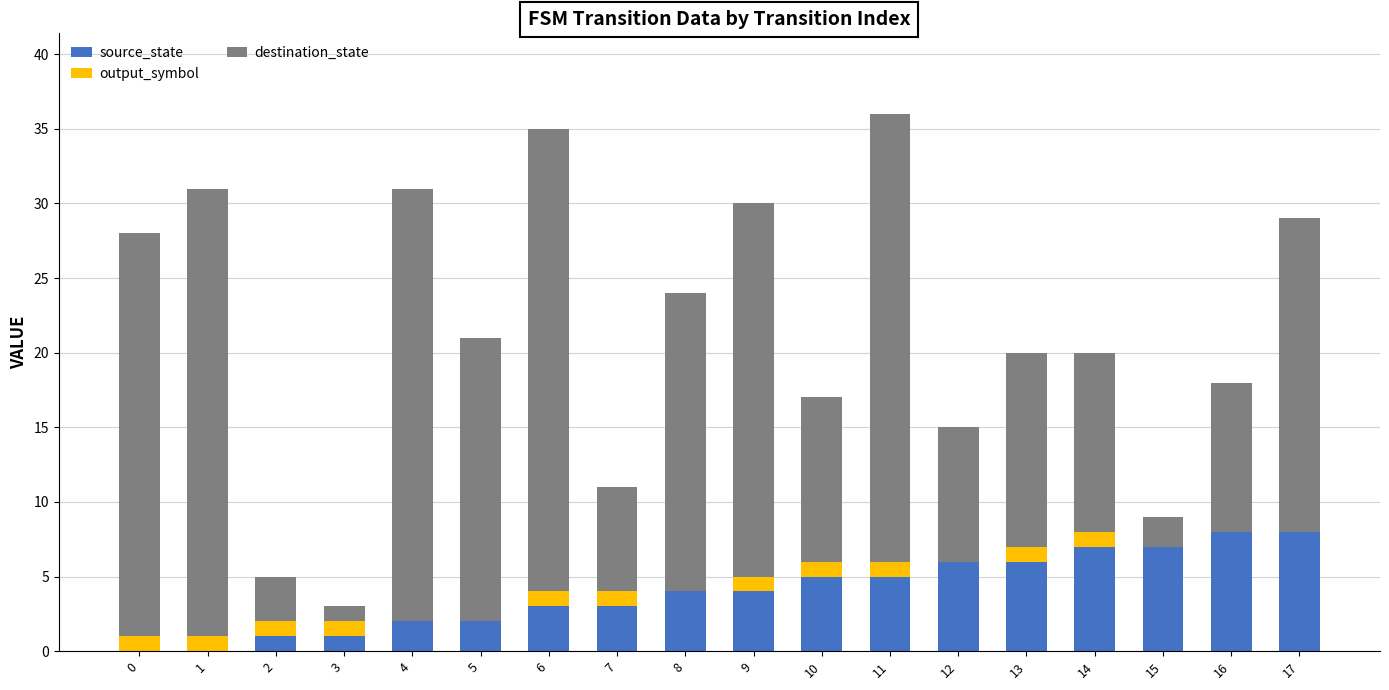

What is the sum of all source_state values?

72